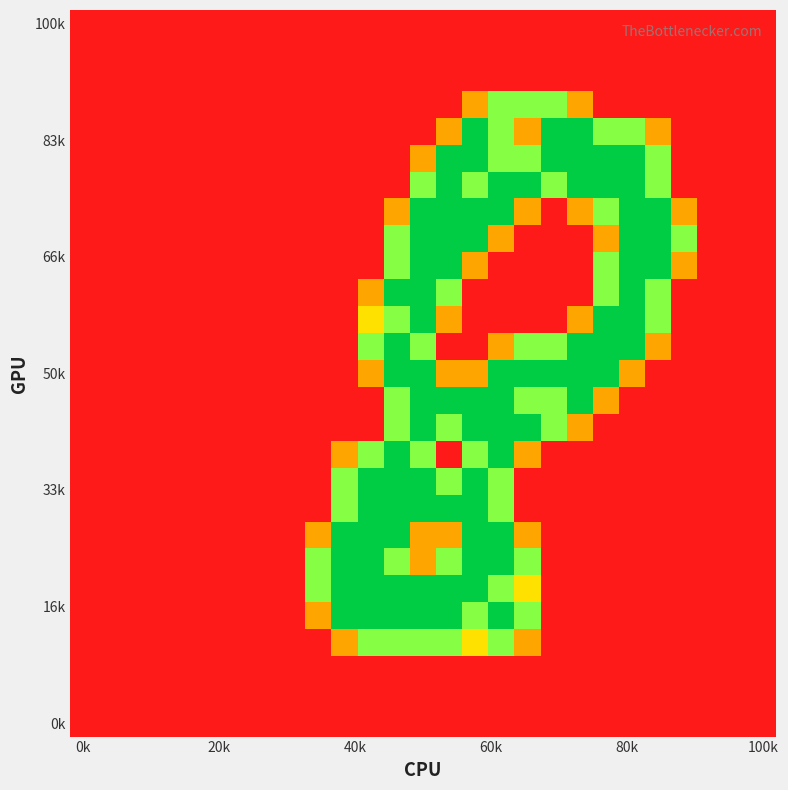

At which category is the sum across all series the highest?

13